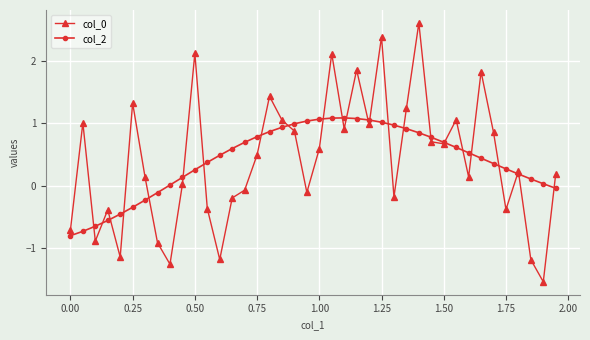

Is this an area chart (filled region under the line)?

No